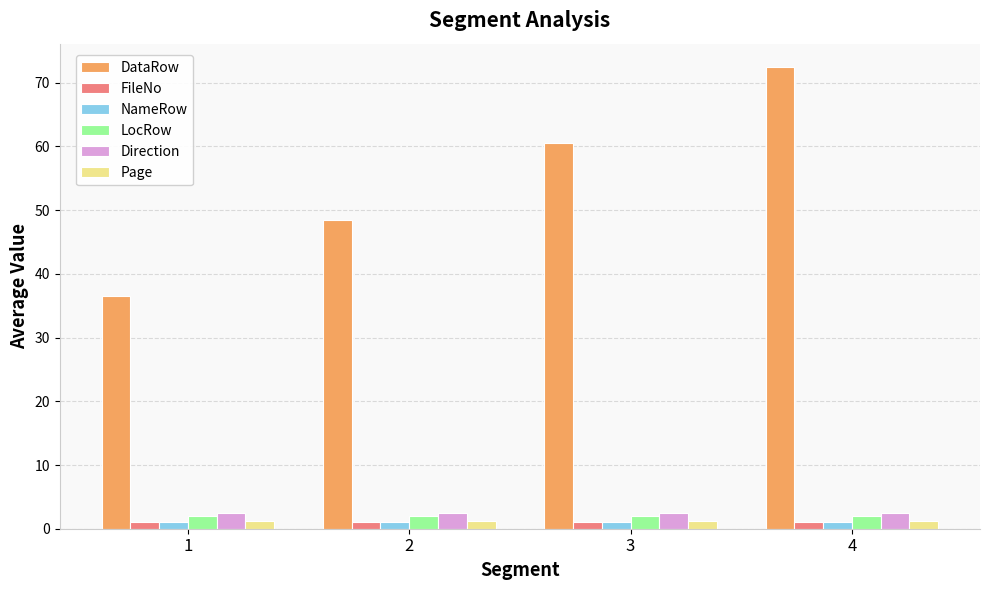

At which category is the sum across all series the highest?

4